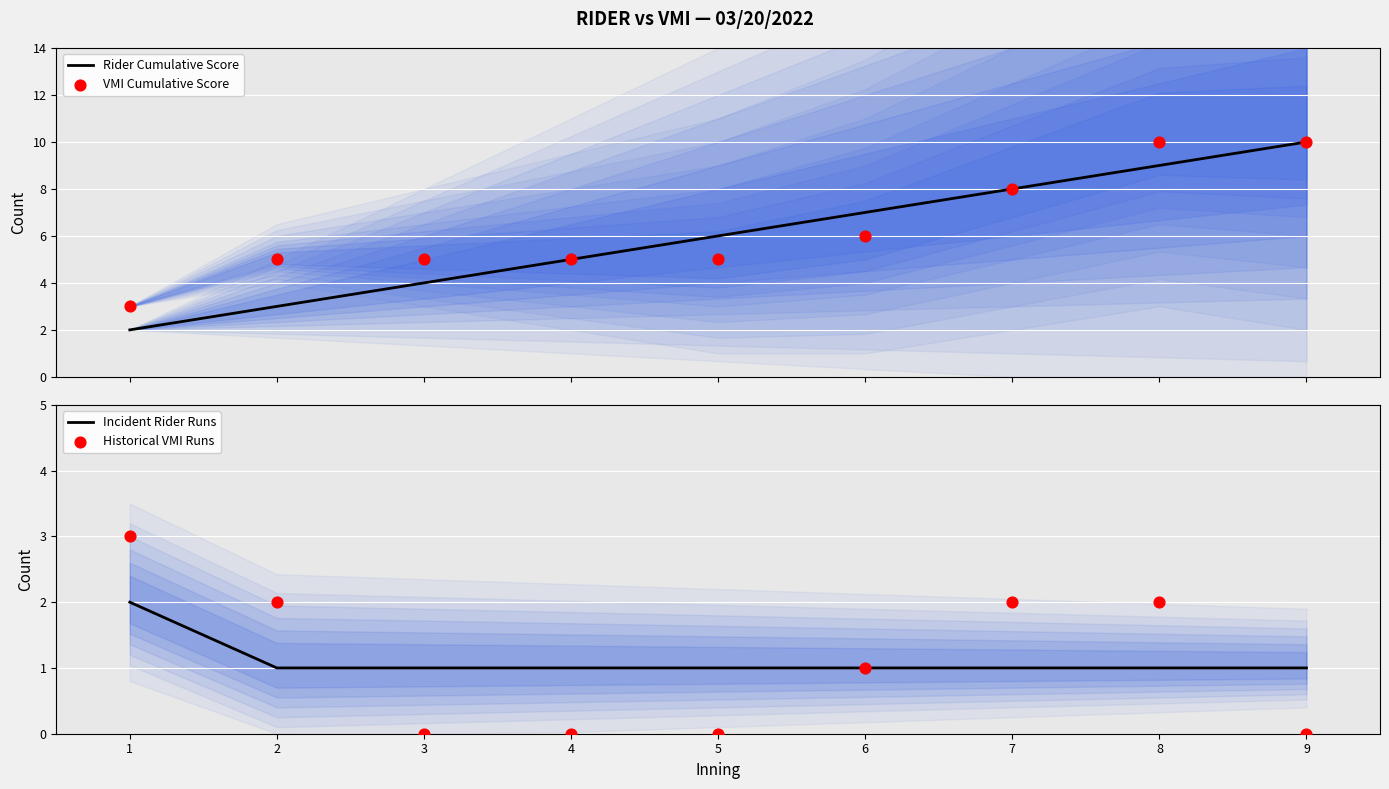

Which series has the widest spread of Y values?

Rider Cumulative Score